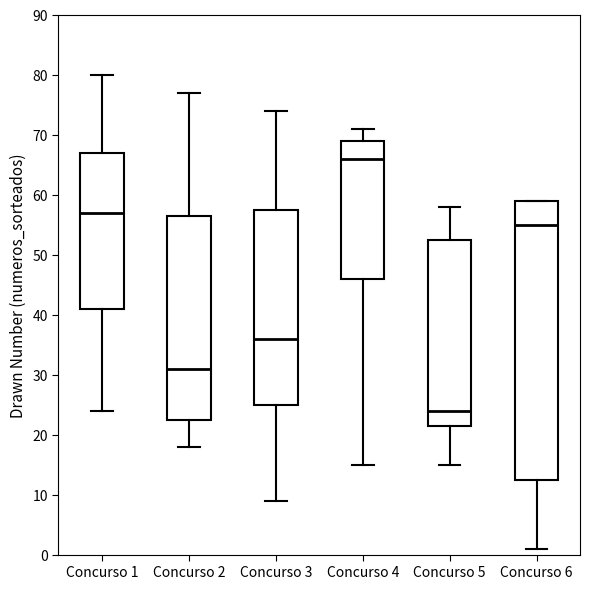

Where does the median line of the box for Concurso 5 sit on the y-axis? The values are not printed on the chart, so give them approximately, as read against the axis.

24